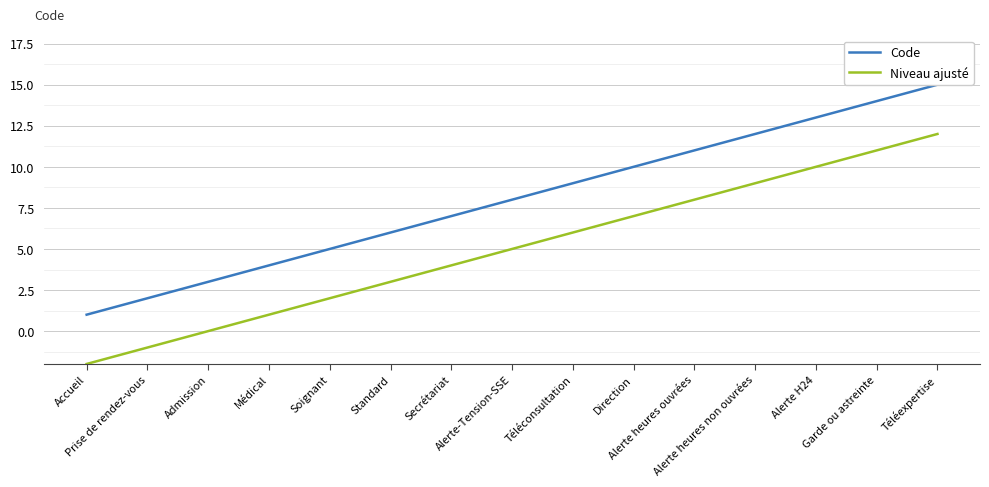

The value of Code at Soignant is 5. True or false?

True